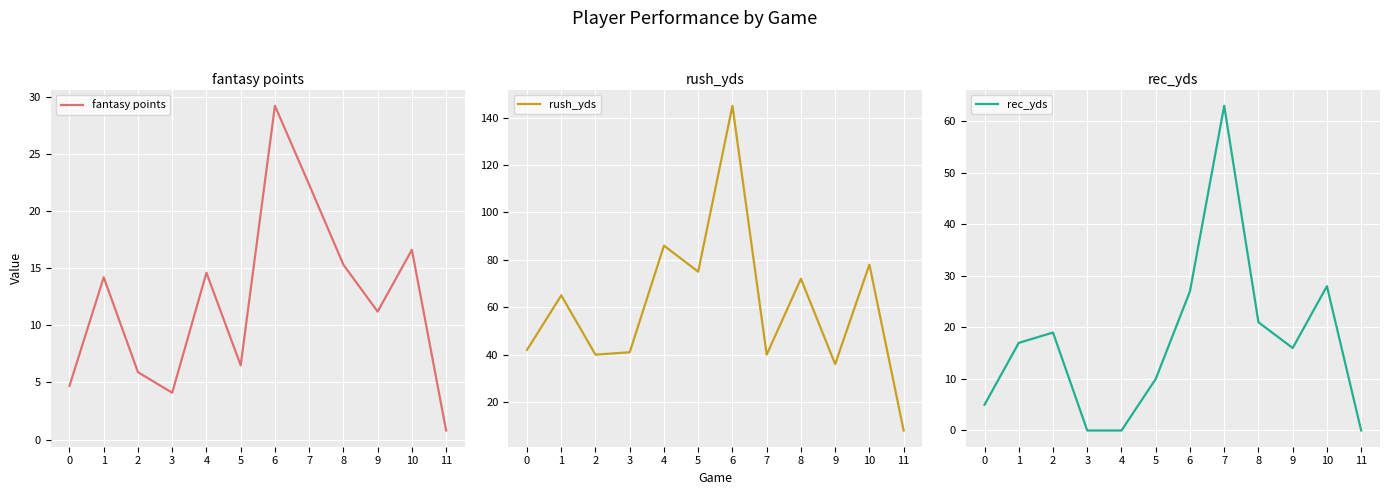

What is the approximate value of fantasy points at 5?

6.5